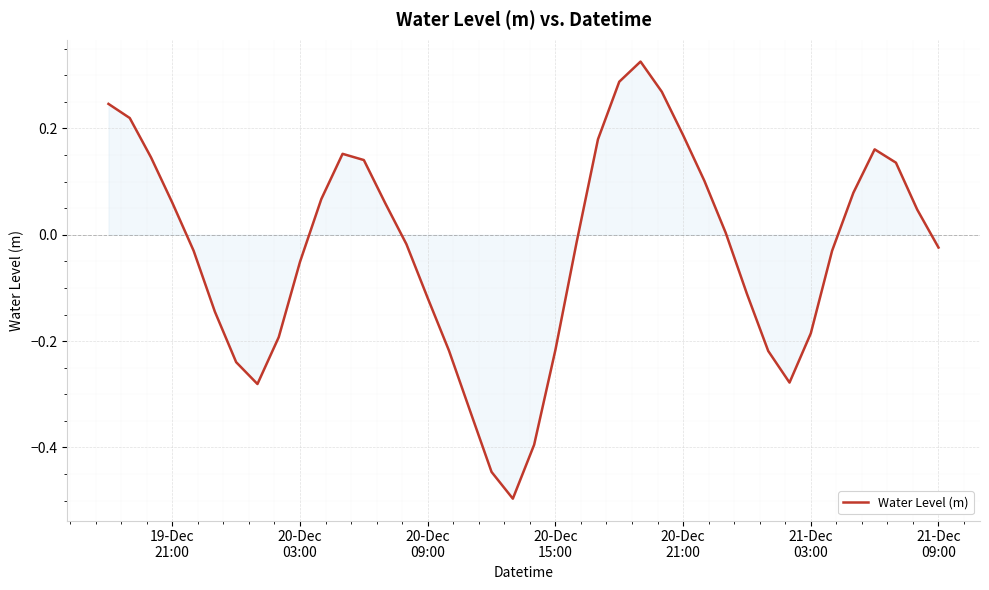

How many values are below 0?

21